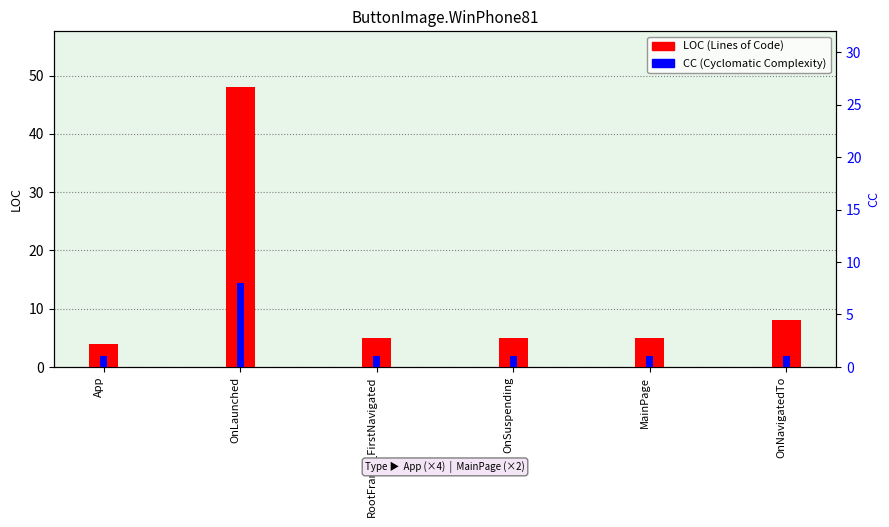

The LOC series shows 5 at MainPage. True or false?

True